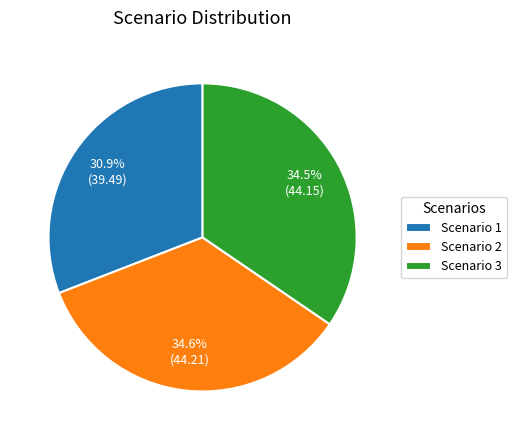

What is the smallest slice in the pie chart?

Scenario 1